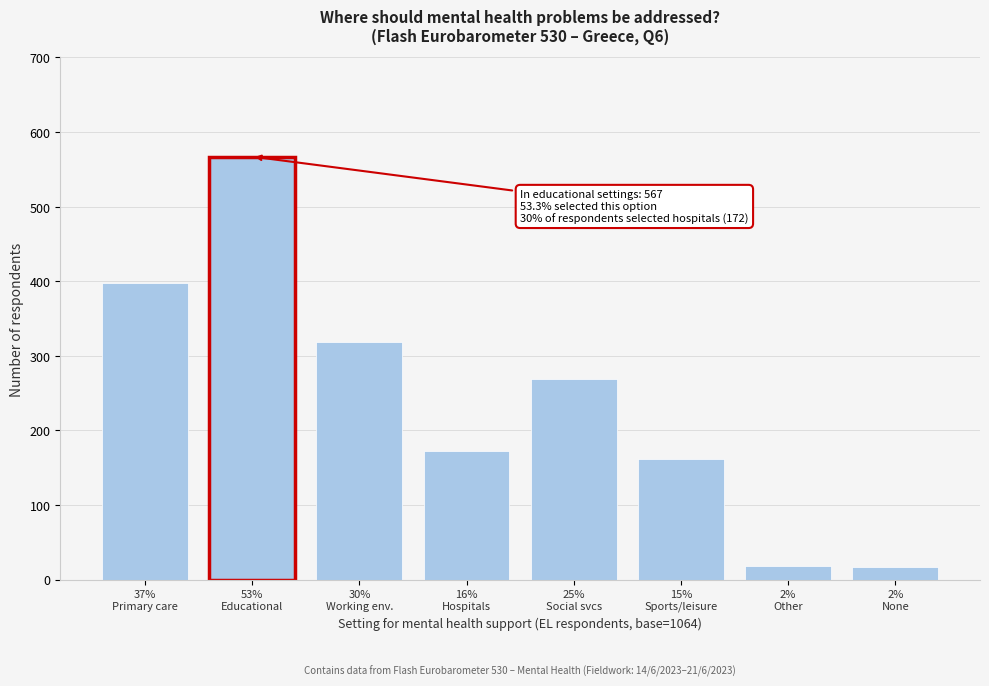

What is the difference between the maximum and second lowest values?

549